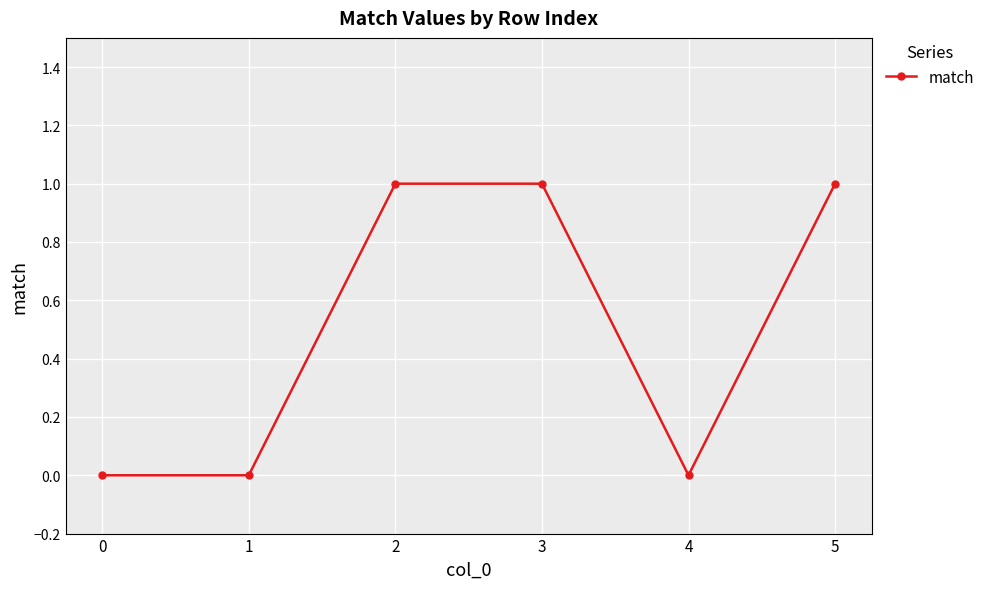

What is the difference between the values at 2 and 0?

1